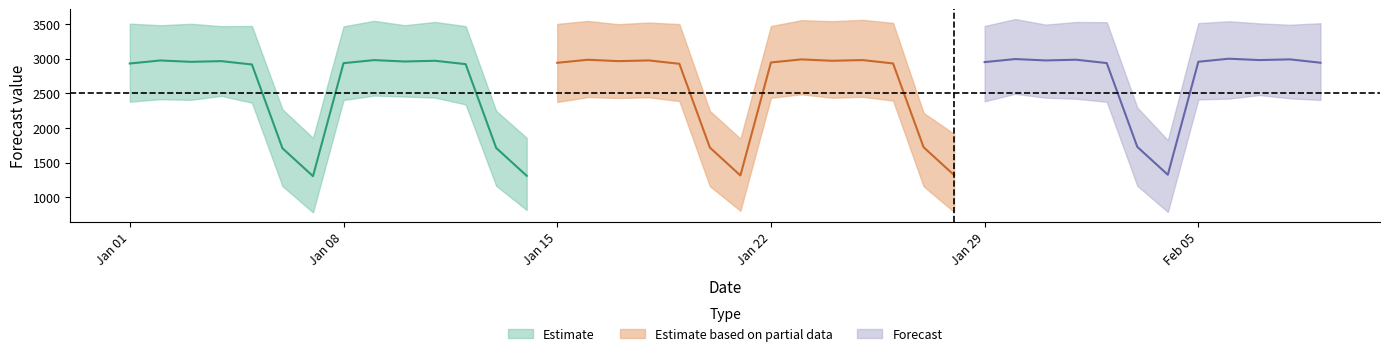

What is the difference between the yhat_upper values at 2024-02-04 and 2024-01-02?

1660.5